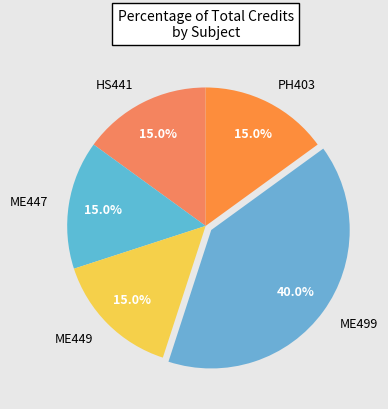

To the nearest percent, what percentage of the pie is ME499?

40%